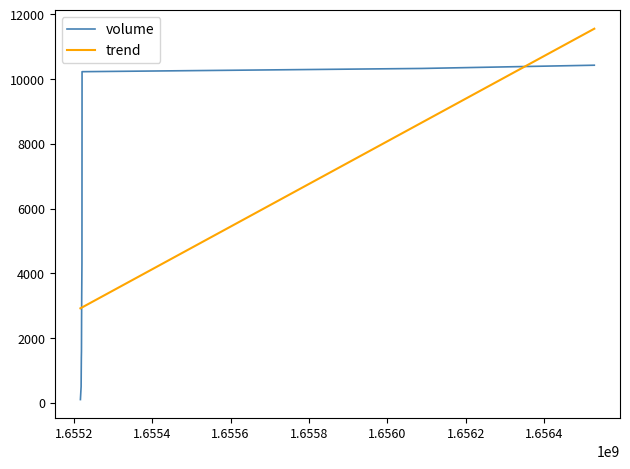

What is the difference between the maximum and minimum values in the trend series?

8638.3